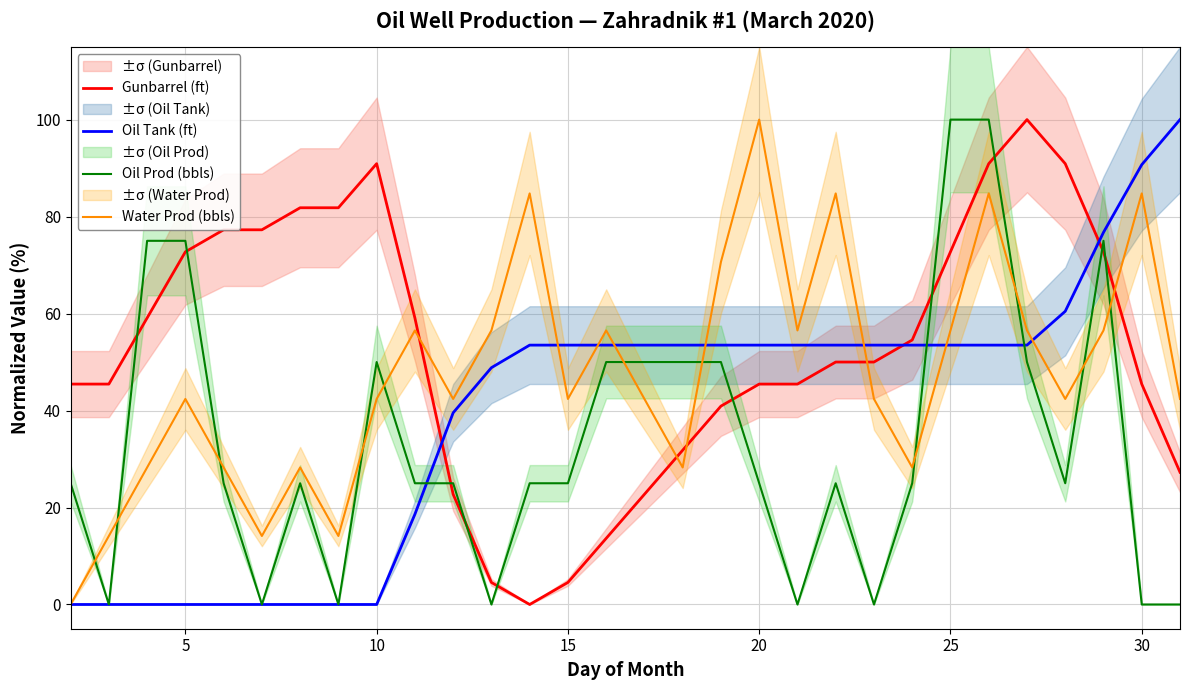

Reading left to right, list all the values displayed in this chart.

Gunbarrel (ft): 45.5	45.5	59.1	72.7	77.3	77.3	81.8	81.8	90.9	59.1	22.7	4.5	0.0	4.5	13.6	22.7	31.8	40.9	45.5	45.5	50.0	50.0	54.5	72.7	90.9	100.0	90.9	72.7	45.5	27.3
Oil Tank (ft): 0.0	0.0	0.0	0.0	0.0	0.0	0.0	0.0	0.0	18.6	39.5	48.8	53.5	53.5	53.5	53.5	53.5	53.5	53.5	53.5	53.5	53.5	53.5	53.5	53.5	53.5	60.5	76.7	90.7	100.0
Oil Prod (bbls): 25.0	0.0	75.0	75.0	25.0	0.0	25.0	0.0	50.0	25.0	25.0	0.0	25.0	25.0	50.0	50.0	50.0	50.0	25.0	0.0	25.0	0.0	25.0	100.0	100.0	50.0	25.0	75.0	0.0	0.0
Water Prod (bbls): 0.0	14.1	28.3	42.4	28.3	14.1	28.3	14.1	42.4	56.5	42.4	56.5	84.8	42.4	56.5	42.4	28.3	70.6	100.0	56.5	84.8	42.4	28.3	56.5	84.8	56.5	42.4	56.5	84.8	42.4